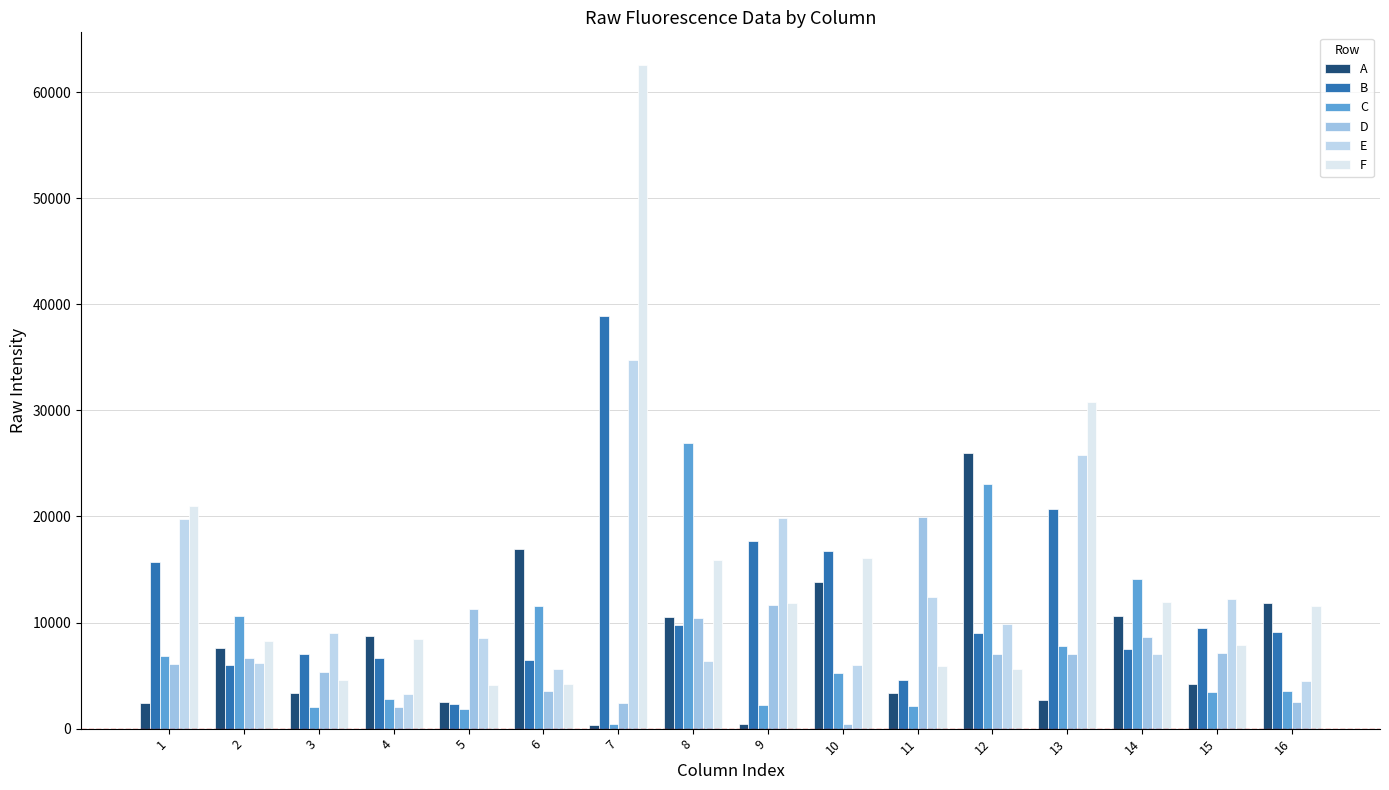

Does the chart contain any negative values?

No